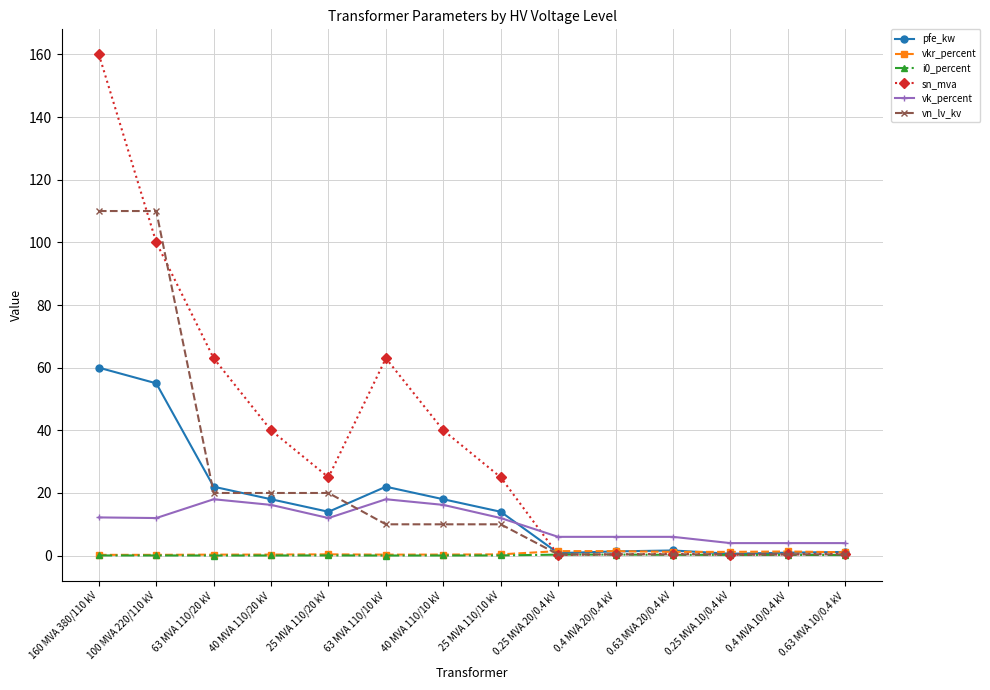

What is the total value across all series at 40 MVA 110/10 kV?

84.6